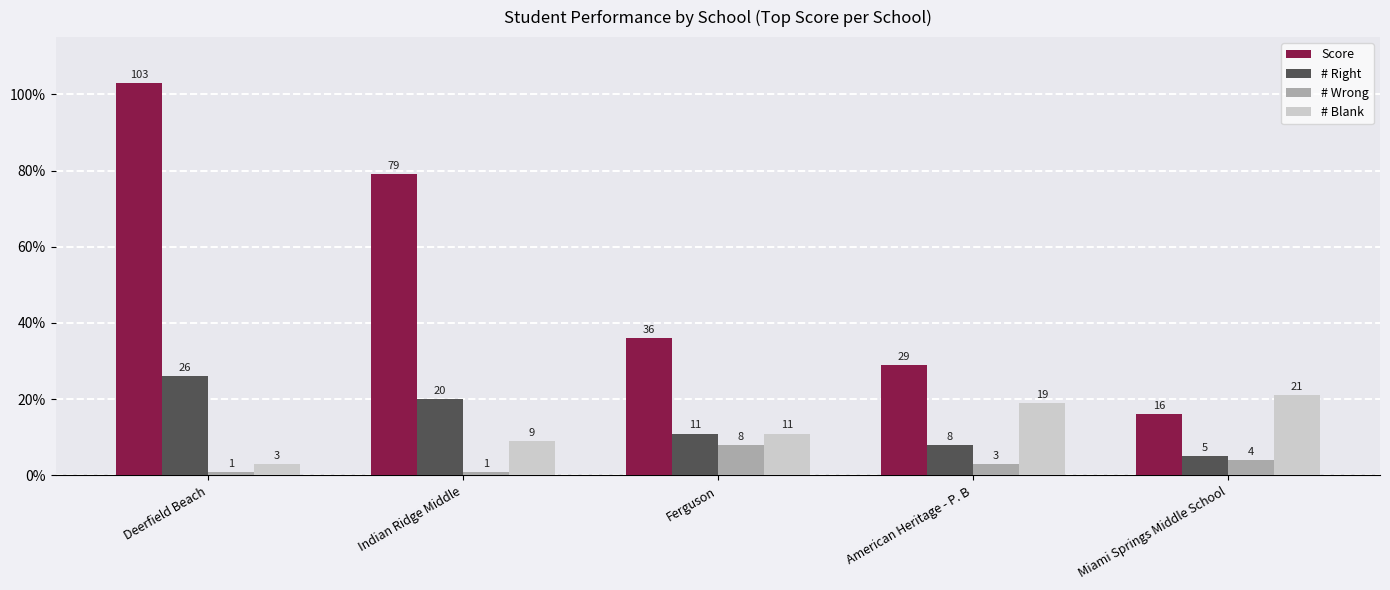

What is the label of the 1st bar from the left?

Deerfield Beach